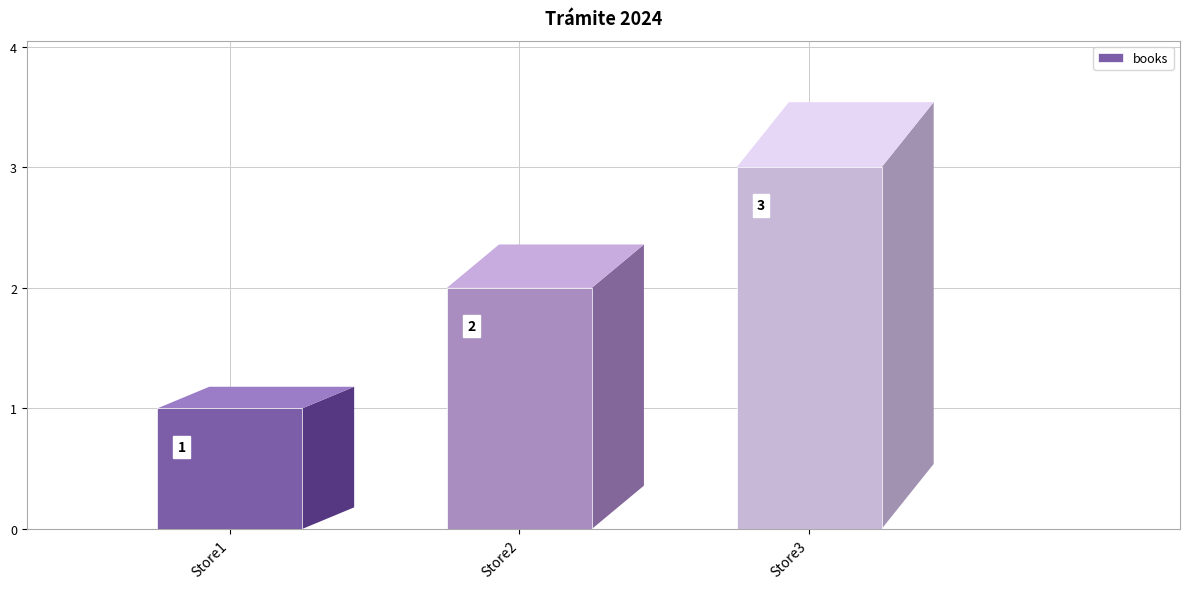

Where does the data first go above 2?

Store3